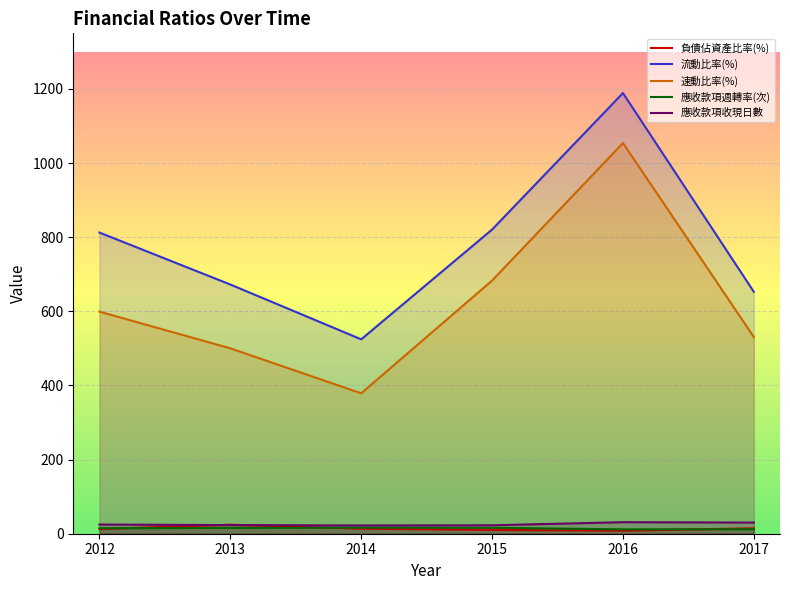

At which category is the sum across all series the highest?

2016